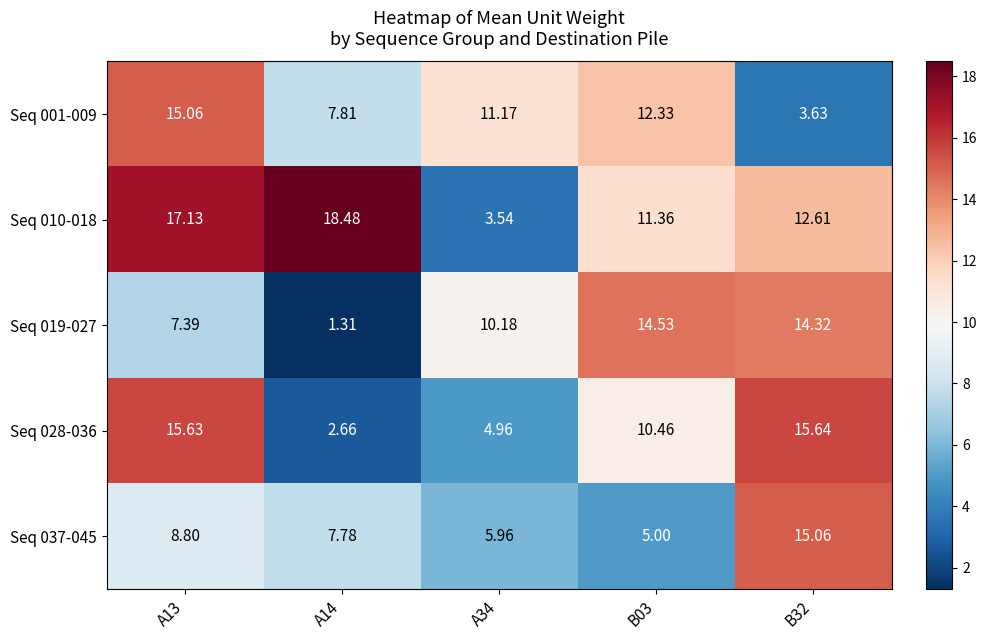

Which series changed the most between A13 and A14?

Seq 028-036